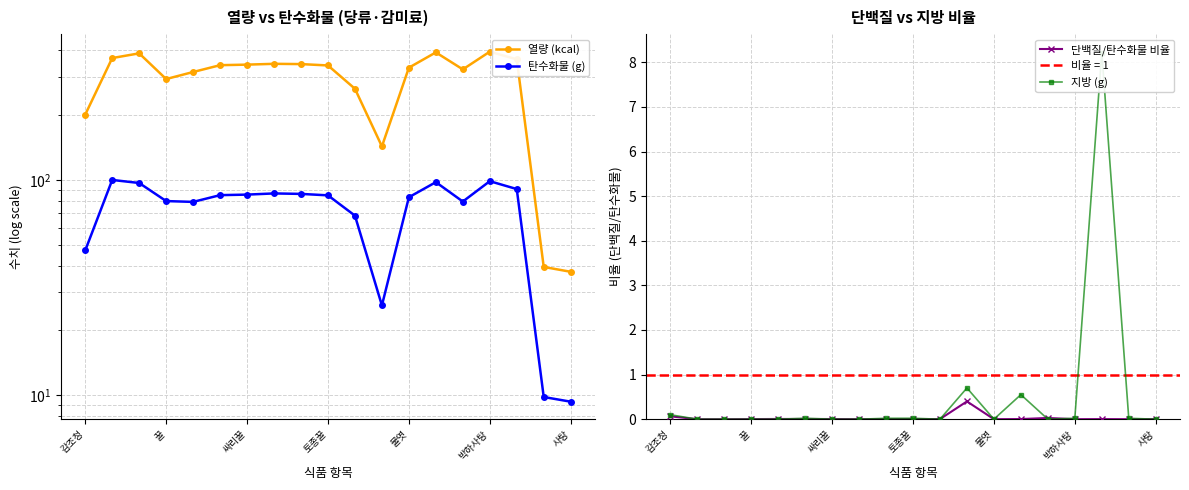

The 단백질/탄수화물 비율 series shows 0.0 at 박하사탕. True or false?

True